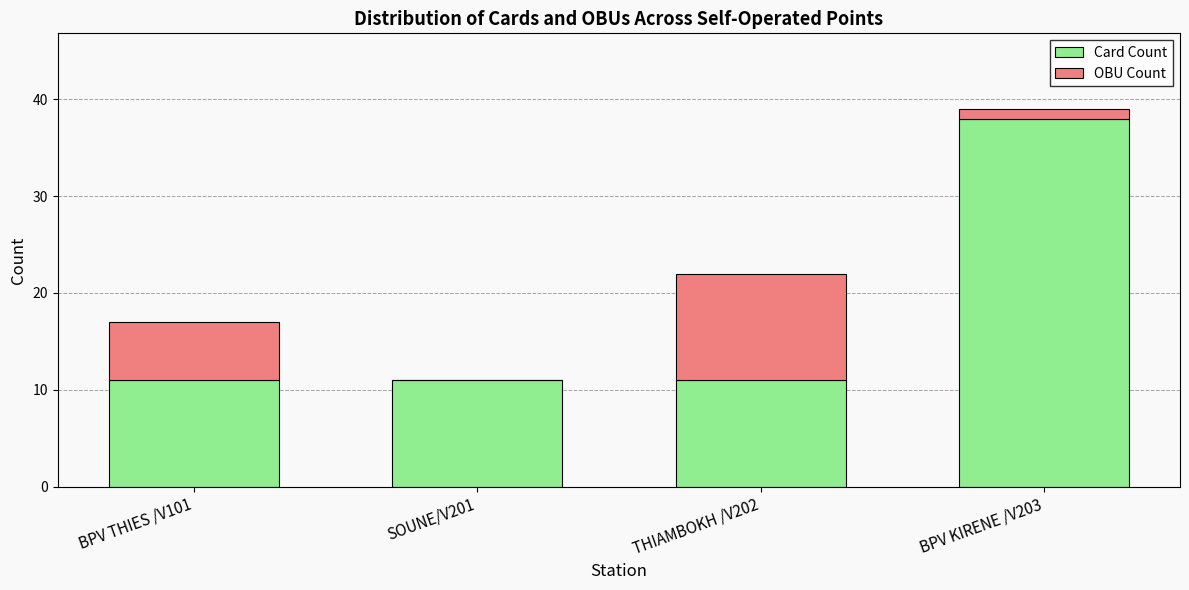

Reading left to right, list the values for the Card Count series.

BPV THIES /V101=11	SOUNE/V201=11	THIAMBOKH /V202=11	BPV KIRENE /V203=38